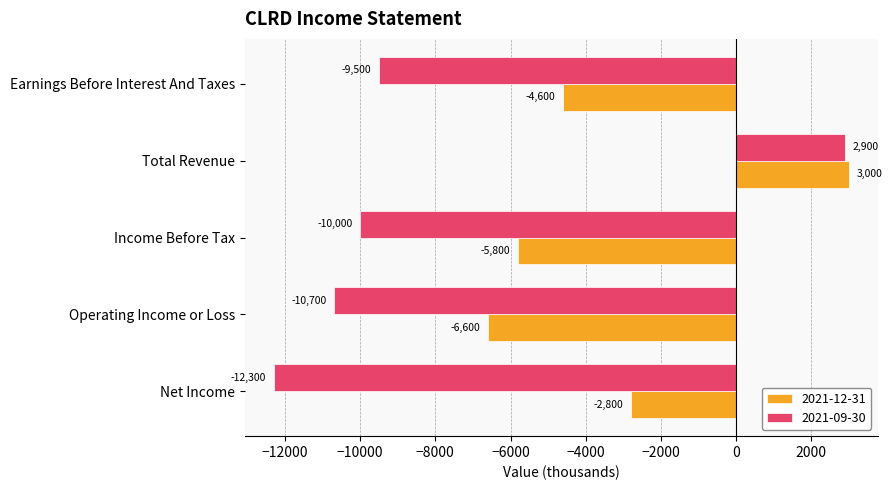

Is the value of 2021-12-31 at Income Before Tax greater than the value of 2021-09-30 at Total Revenue?

No